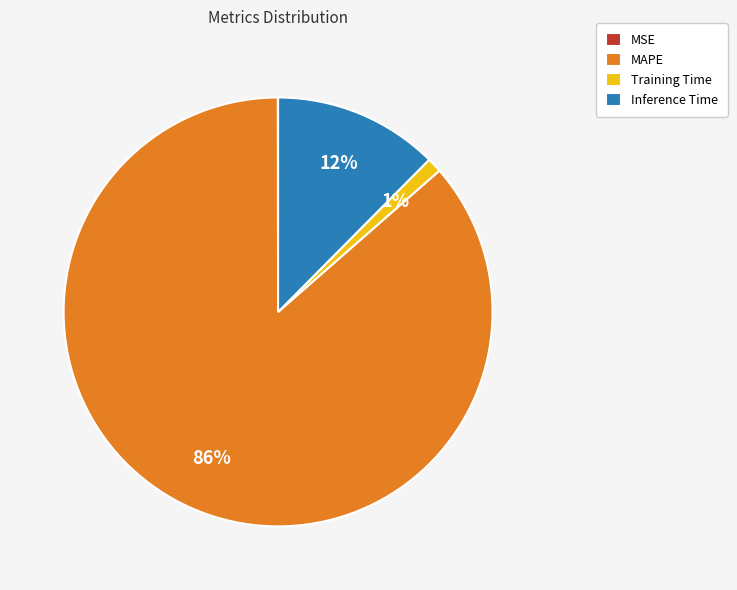

What percentage is the Inference Time slice, to the nearest percent?

12%